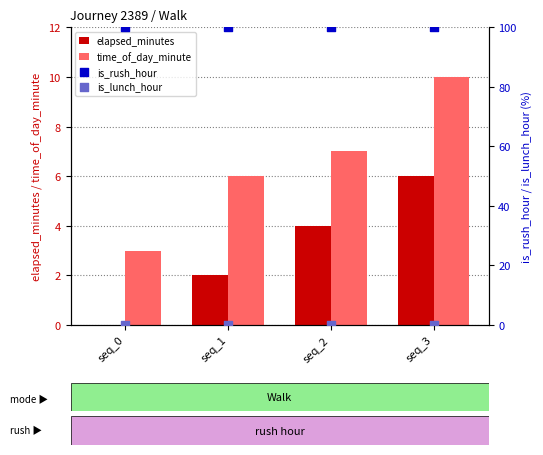

Which series has the largest total across all categories?

is_rush_hour